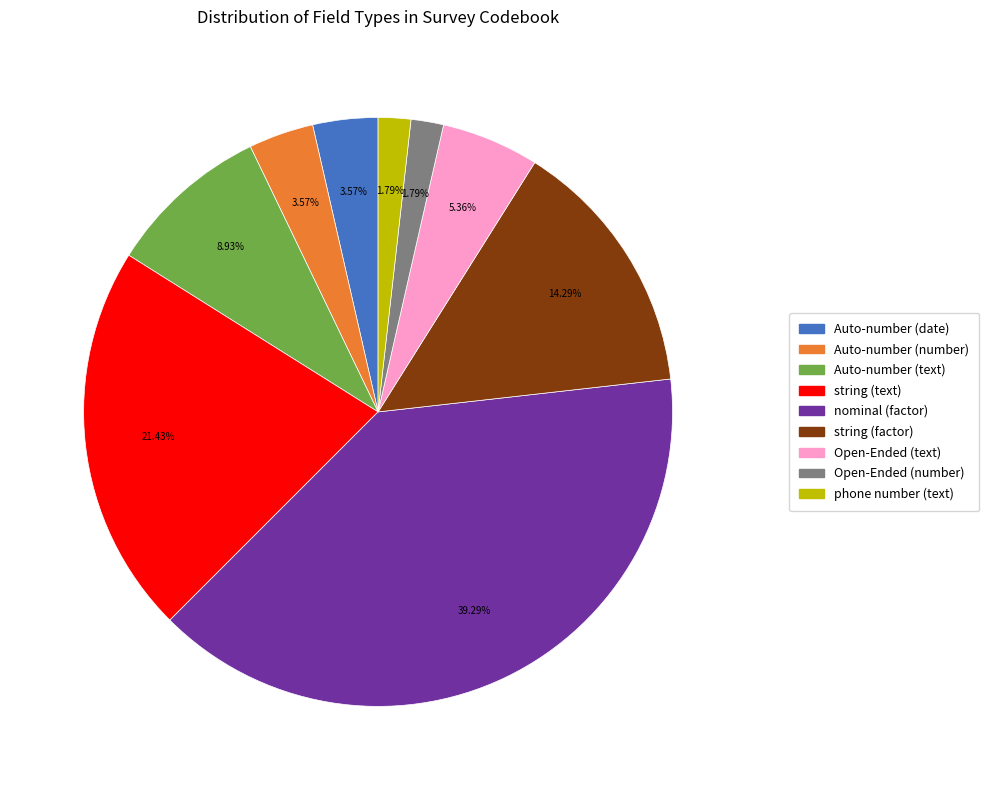

Does any single category account for the majority?

No